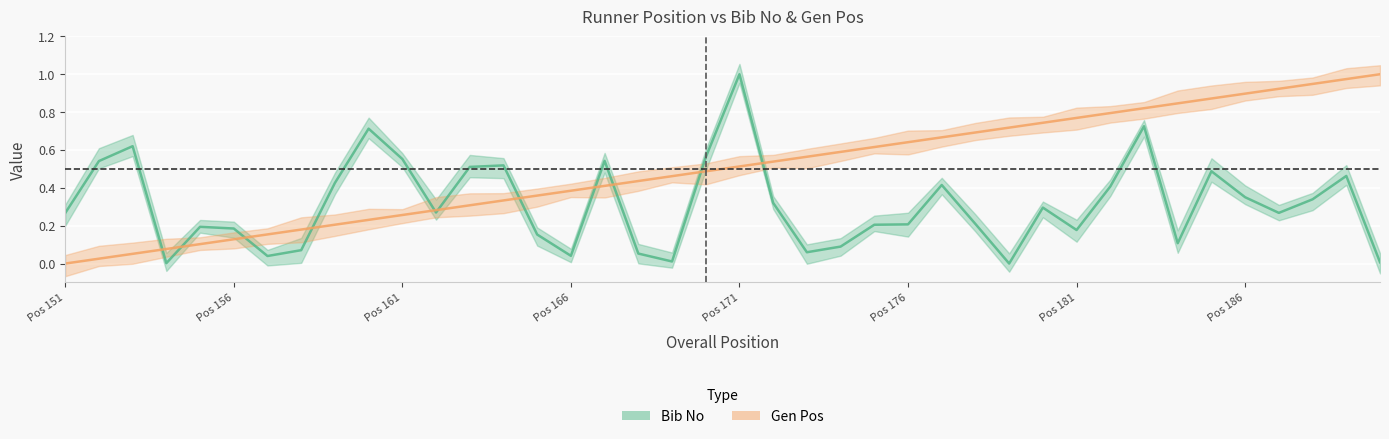

What is the spread (max minus min) of values at 163?

0.2